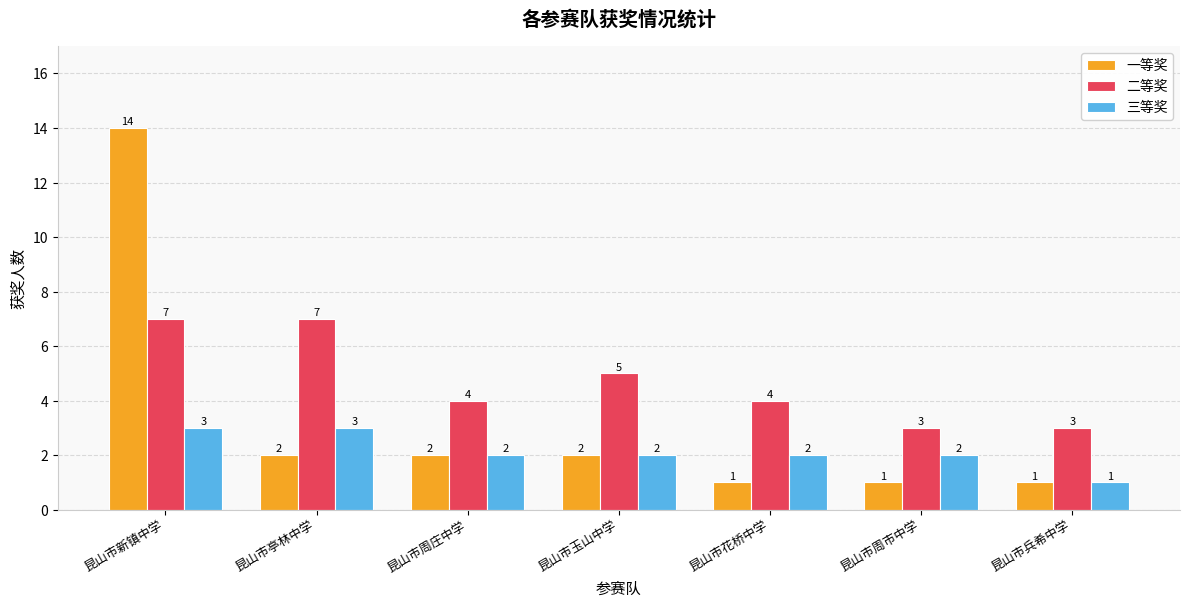

Reading left to right, extract all data points from this chart.

一等奖: 14	2	2	2	1	1	1
二等奖: 7	7	4	5	4	3	3
三等奖: 3	3	2	2	2	2	1